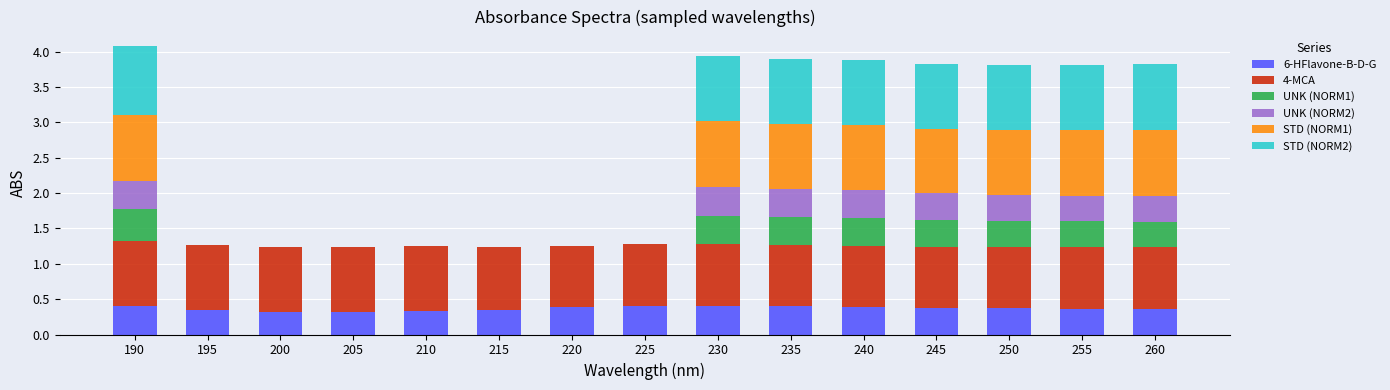

Is it true that 6-HFlavone-B-D-G equals 0.2 at 225?

False